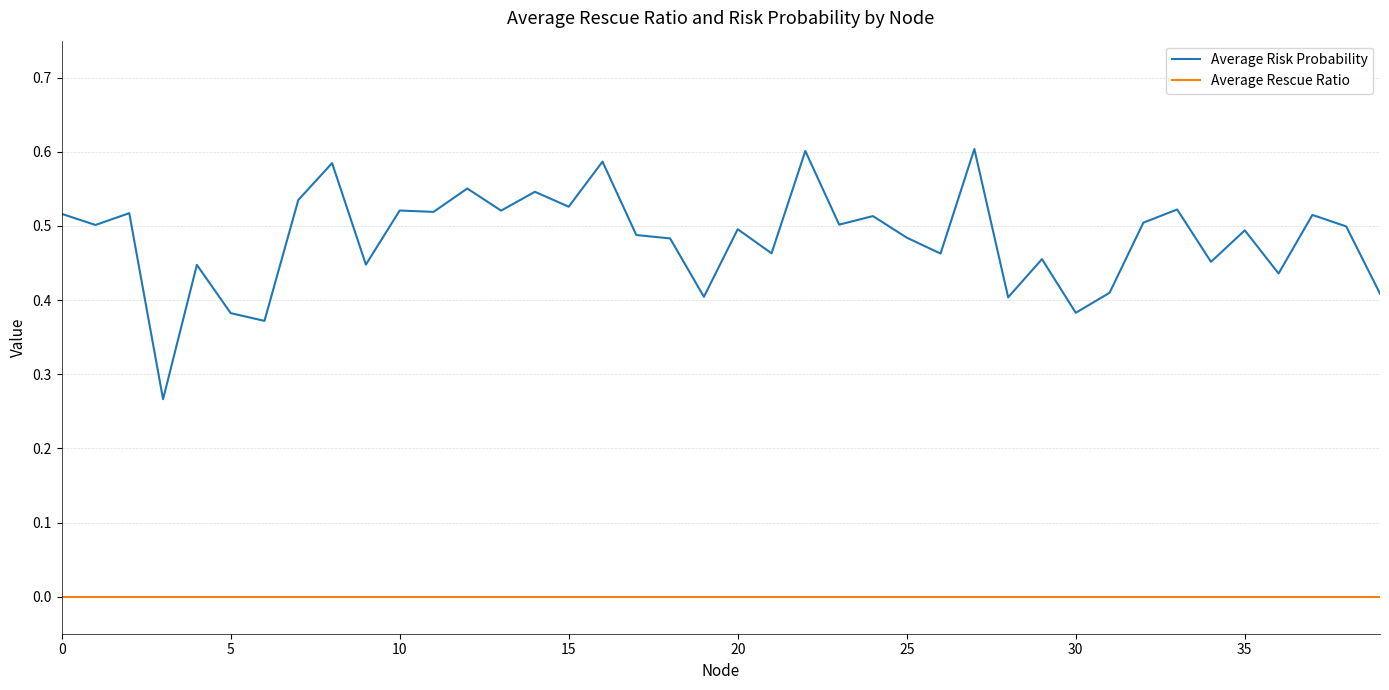

Rank the series by their average value, from lowest to highest.

Average Rescue Ratio, Average Risk Probability